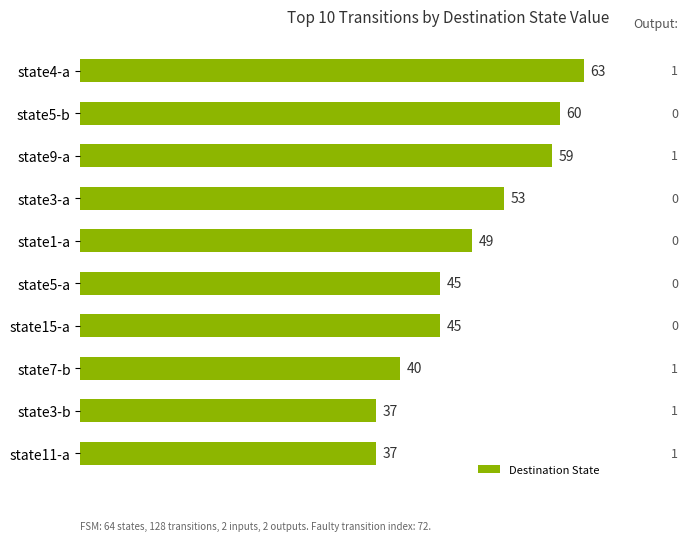

What is the greatest value displayed?

63